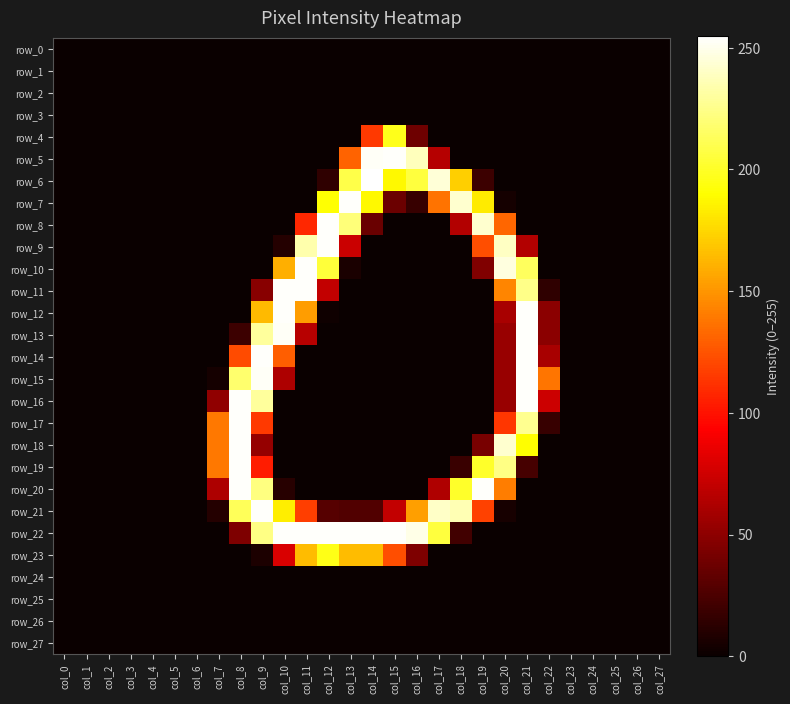

What is the sum of all row_17 values?

866